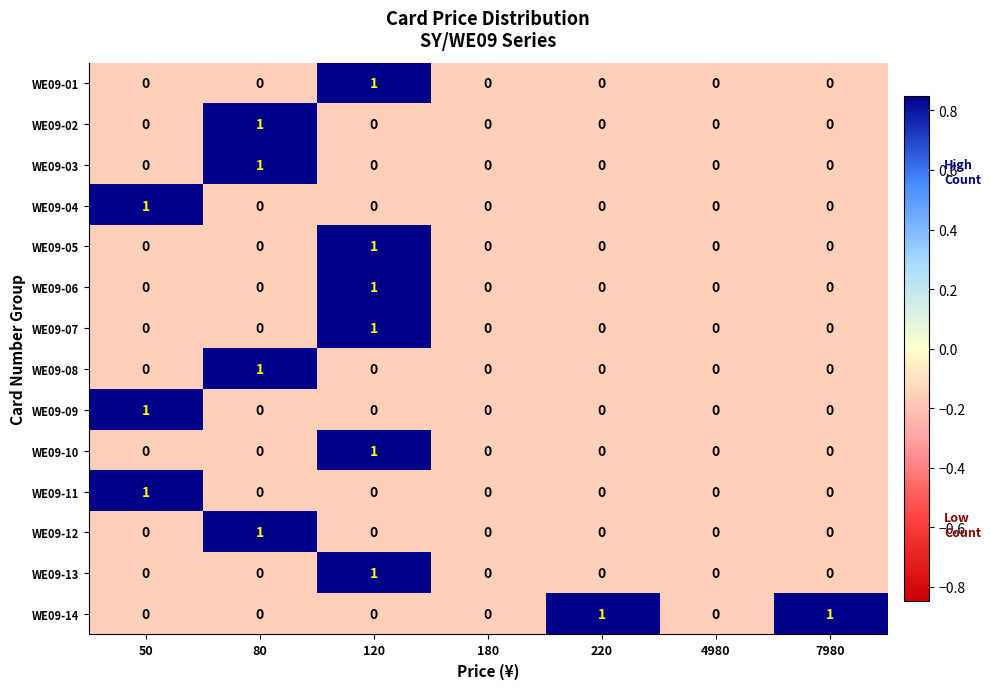

Which series has the largest total across all categories?

WE09-14